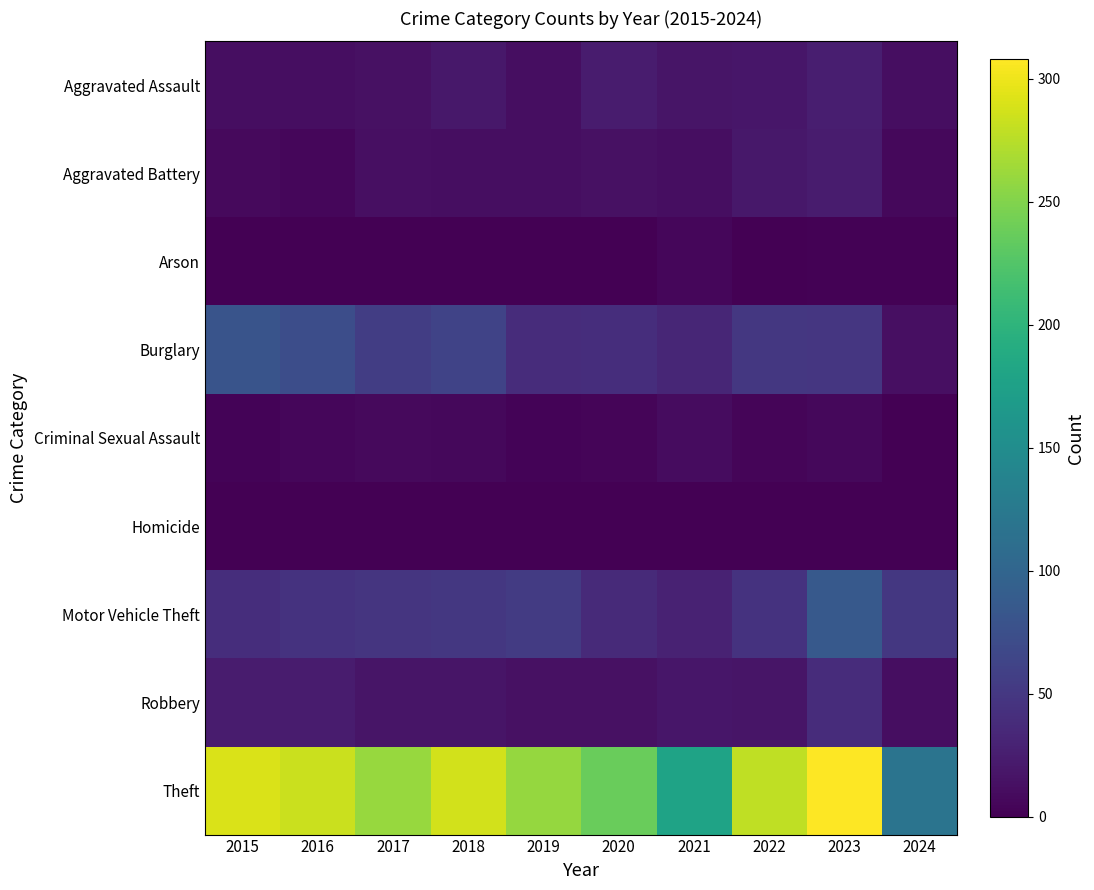

Reading left to right, what are all the values shown in this chart?

Aggravated Assault: 2015=11	2016=12	2017=14	2018=20	2019=12	2020=23	2021=18	2022=19	2023=26	2024=12
Aggravated Battery: 2015=8	2016=6	2017=13	2018=11	2019=12	2020=14	2021=12	2022=20	2023=23	2024=7
Arson: 2015=1	2016=0	2017=1	2018=0	2019=1	2020=0	2021=6	2022=0	2023=2	2024=2
Burglary: 2015=80	2016=73	2017=56	2018=62	2019=39	2020=40	2021=33	2022=50	2023=49	2024=13
Criminal Sexual Assault: 2015=3	2016=5	2017=8	2018=7	2019=3	2020=4	2021=10	2022=4	2023=7	2024=0
Homicide: 2015=1	2016=1	2017=1	2018=1	2019=0	2020=0	2021=1	2022=1	2023=0	2024=0
Motor Vehicle Theft: 2015=40	2016=45	2017=47	2018=50	2019=54	2020=37	2021=30	2022=45	2023=86	2024=50
Robbery: 2015=24	2016=24	2017=18	2018=17	2019=14	2020=14	2021=19	2022=18	2023=39	2024=11
Theft: 2015=290	2016=283	2017=261	2018=287	2019=259	2020=238	2021=179	2022=279	2023=308	2024=119